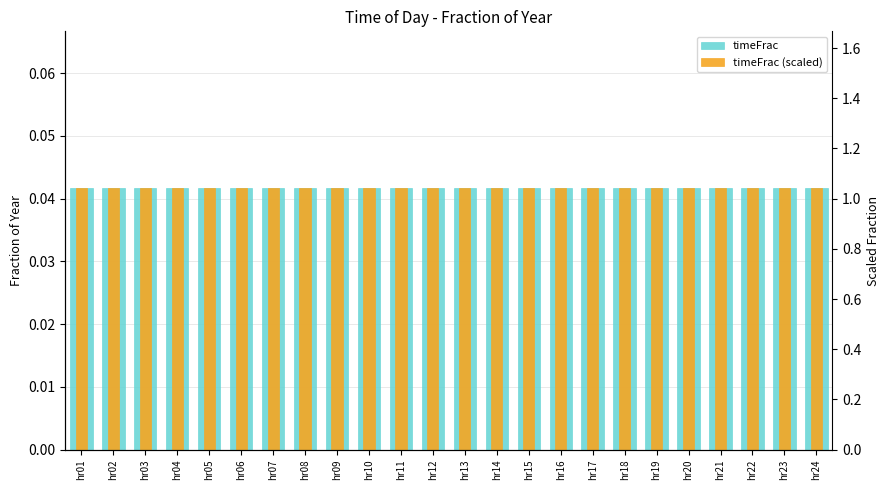

Which series has the largest range (max minus min)?

timeFrac